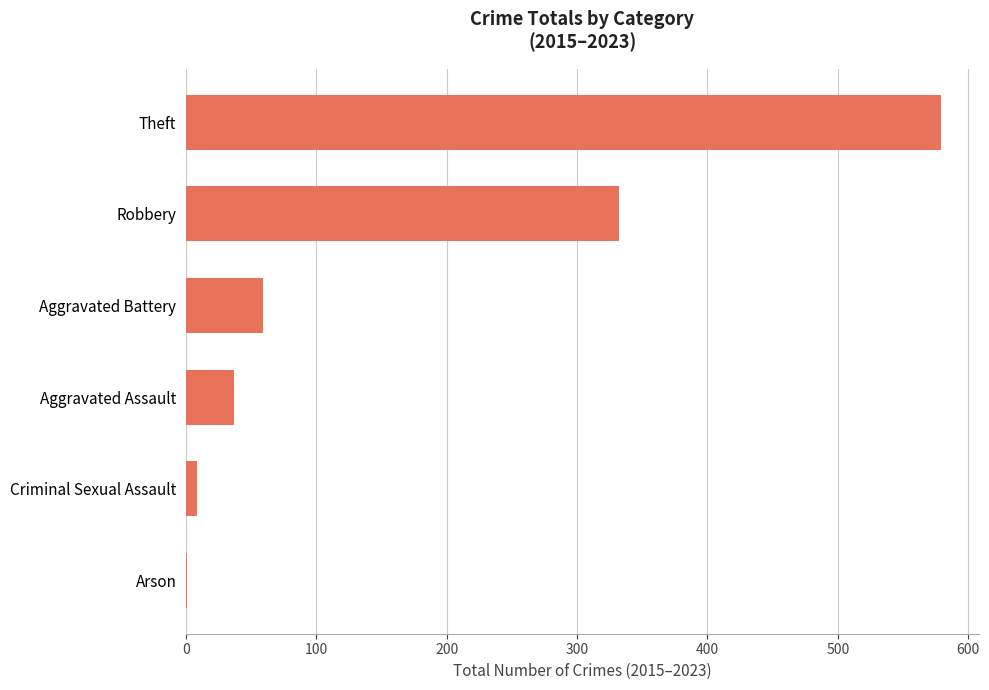

Is it true that the value at Robbery is 74?

False